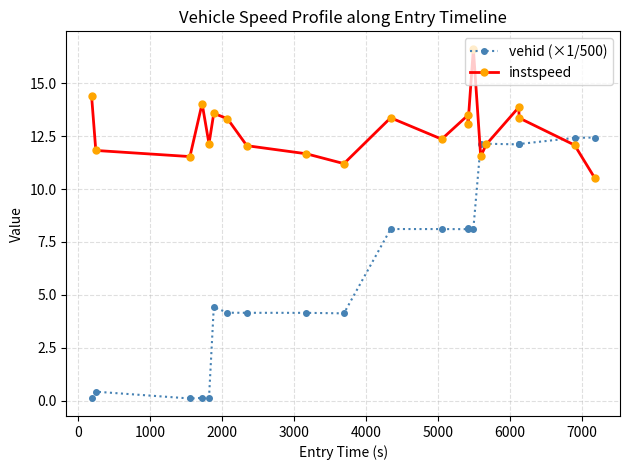

Count the number of data series in this chart.

2